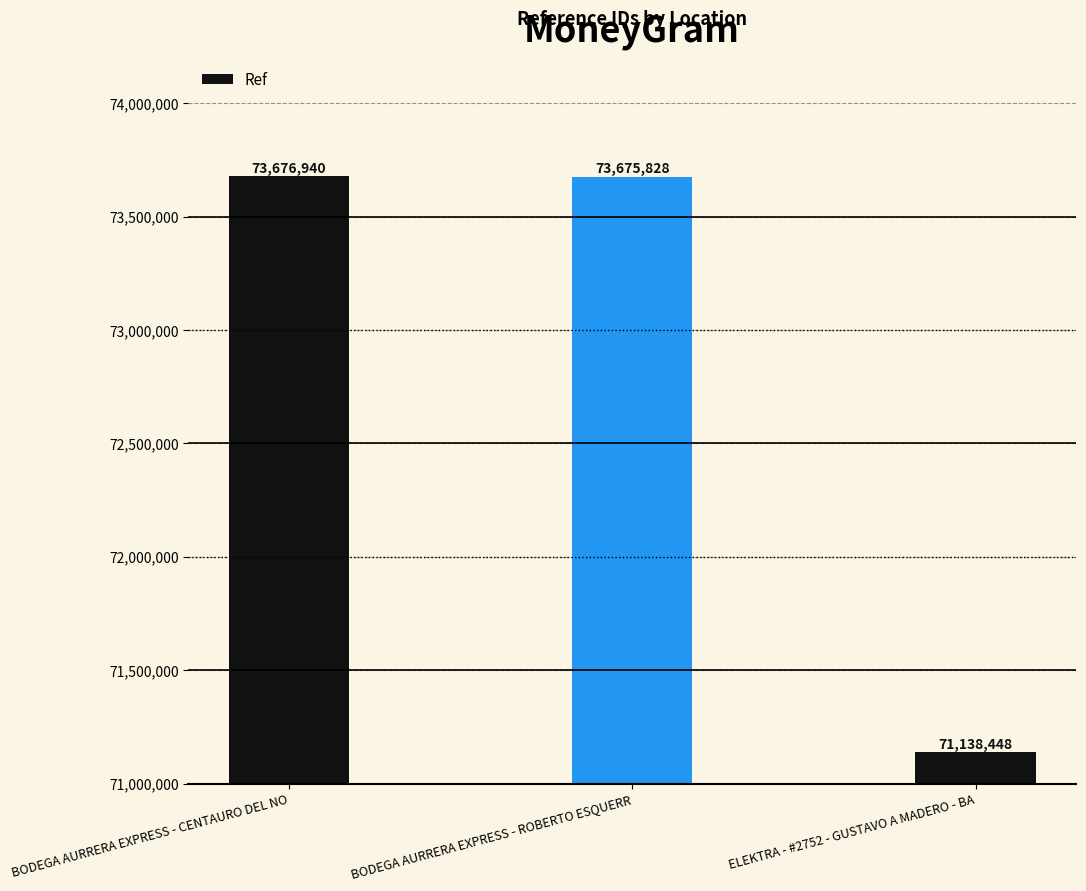

Between ELEKTRA - #2752 - GUSTAVO A MADERO - BA and BODEGA AURRERA EXPRESS - CENTAURO DEL NO, which is larger?

BODEGA AURRERA EXPRESS - CENTAURO DEL NO